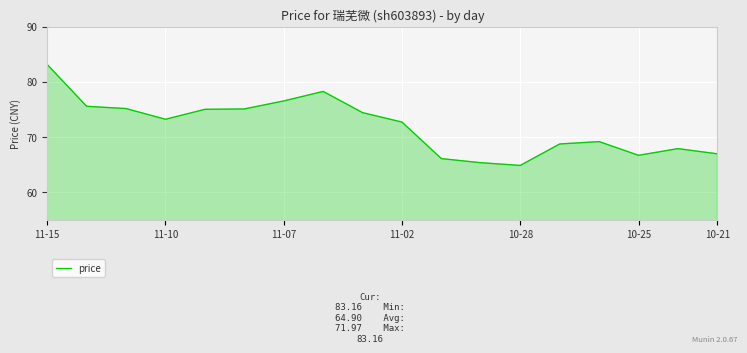

What is the minimum value shown in the chart?

64.9